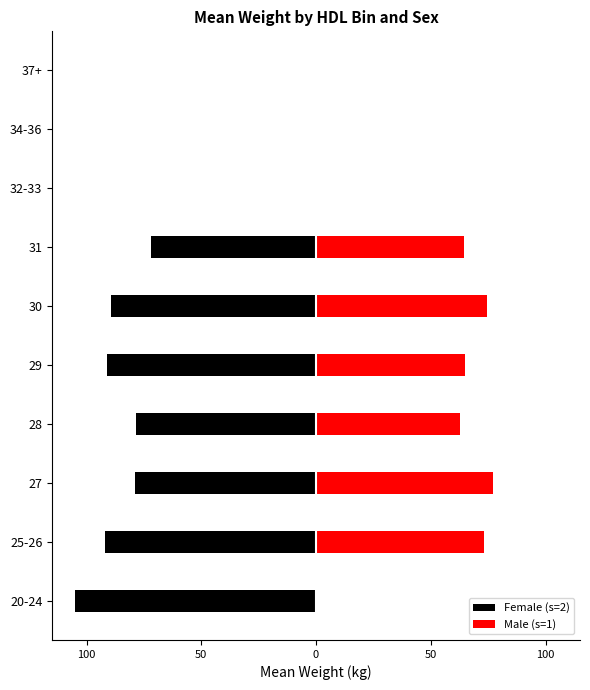

Reading right to left, transcribe all the data shown in this chart.

Female (s=2): 0.0	0.0	0.0	-72.0	-89.2	-91.2	-78.5	-79.0	-92.0	-105.0
Male (s=1): 0.0	0.0	0.0	64.6	74.6	64.9	62.5	77.0	73.0	0.0